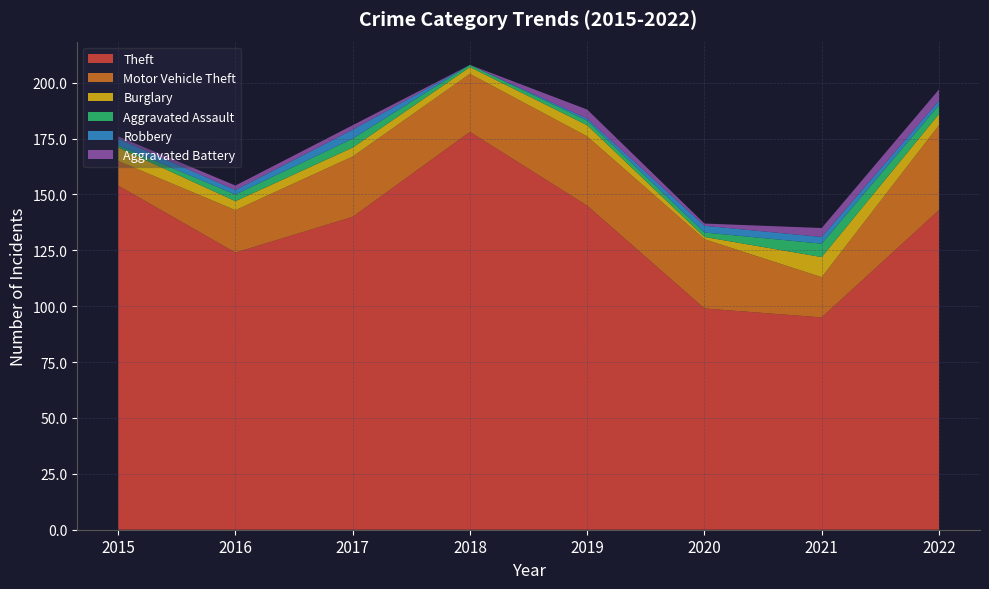

Reading left to right, extract all data points from this chart.

Theft: 154	124	140	178	145	99	95	143
Motor Vehicle Theft: 11	19	27	26	31	31	18	38
Burglary: 6	4	4	3	5	1	9	5
Aggravated Assault: 1	3	4	1	2	2	6	4
Robbery: 3	2	4	0	1	3	3	2
Aggravated Battery: 1	2	2	0	4	1	4	5